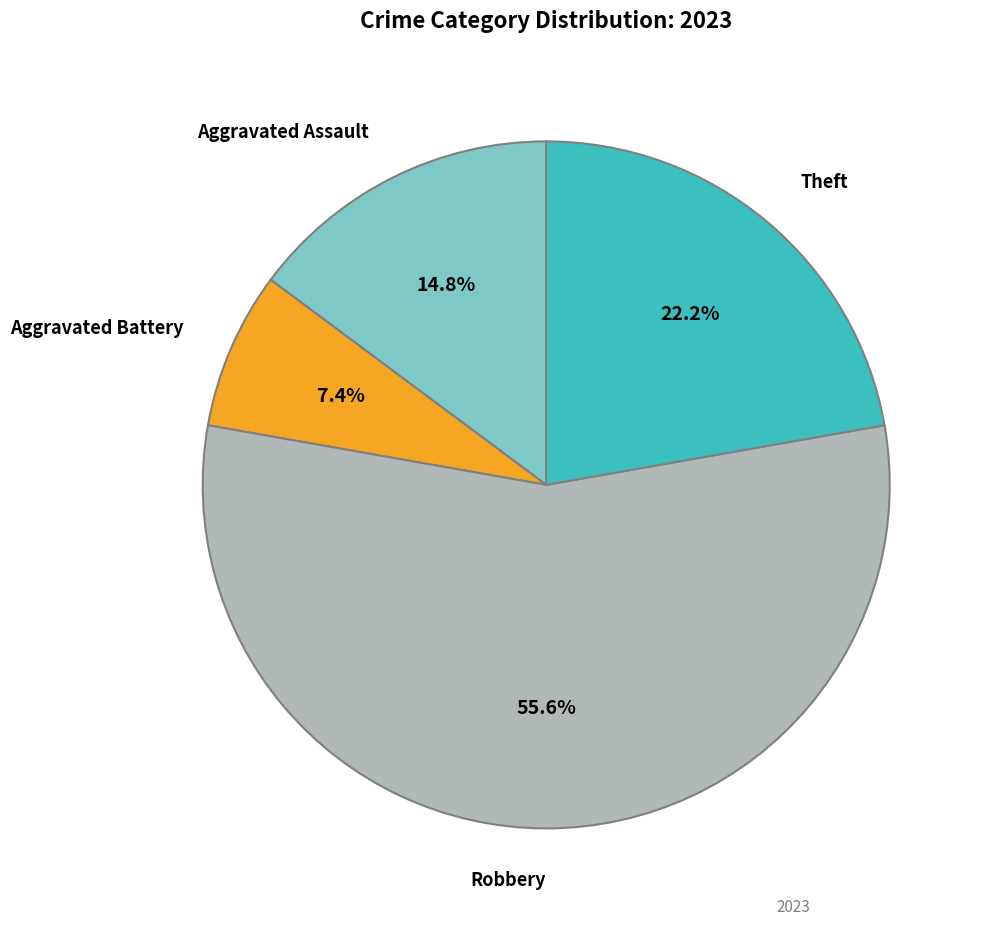

Is there a majority slice in this chart?

Yes